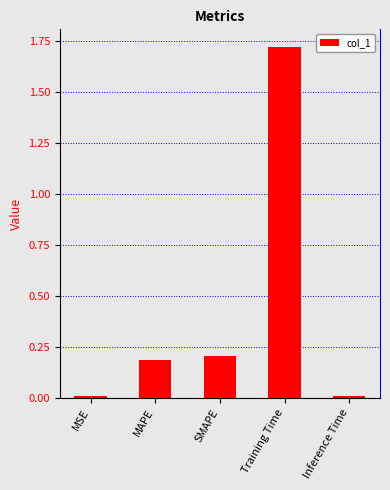

Is it true that the value at MAPE is 0.3?

False